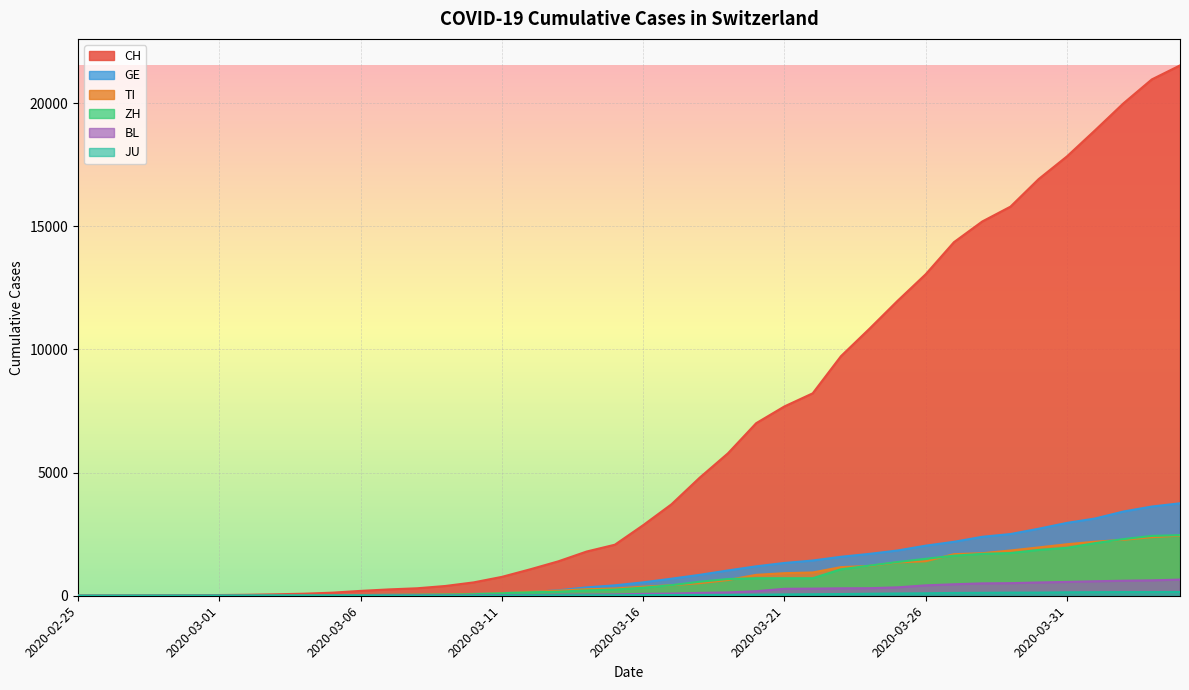

What is the sum of the BL values at 2020-03-22 and 2020-03-16?

365